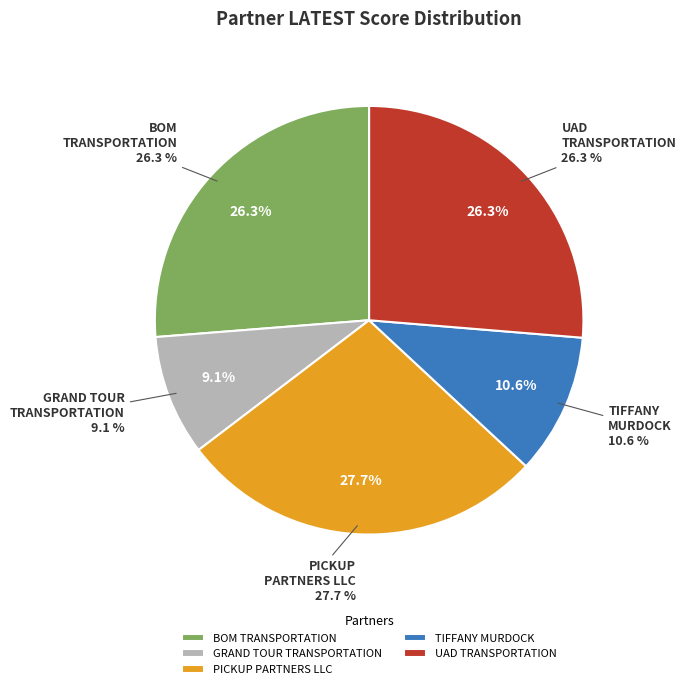

Between TIFFANY MURDOCK and BOM TRANSPORTATION, which is larger?

BOM TRANSPORTATION